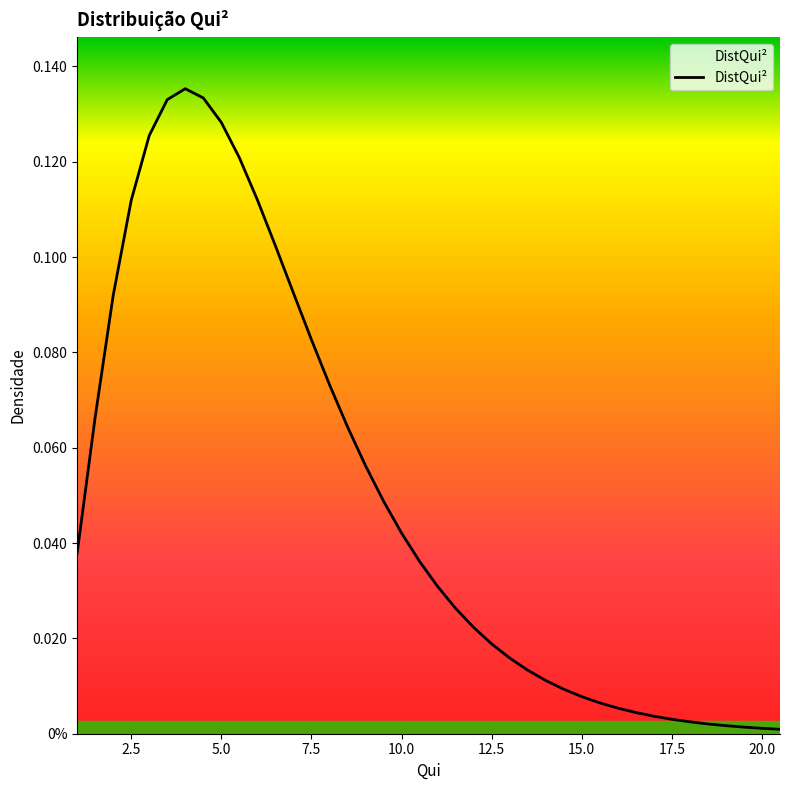

Is this an area chart (filled region under the line)?

No